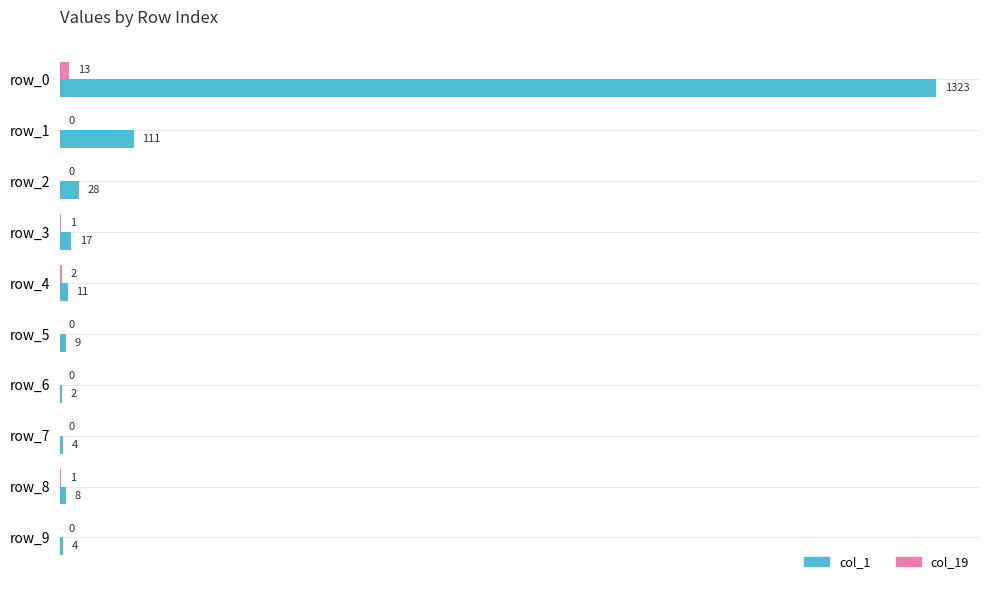

Which series changed the most between row_2 and row_9?

col_1